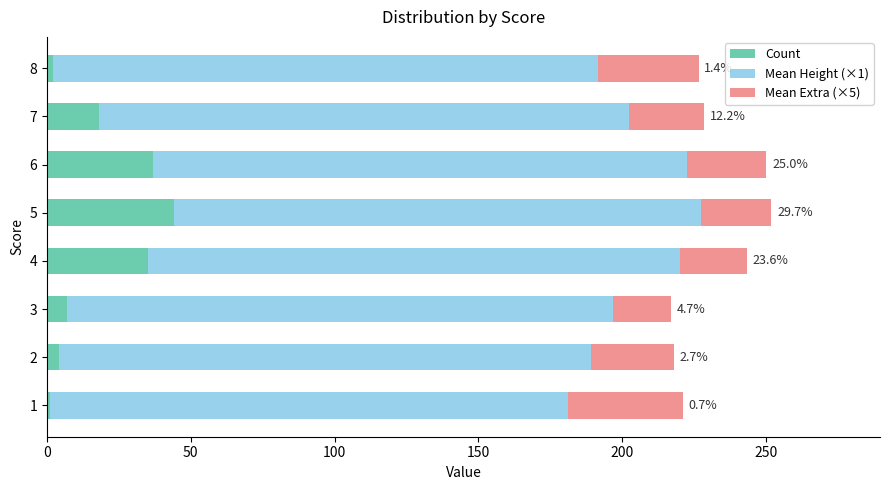

What is the difference between the second highest and minimum values in the Count series?

36.0